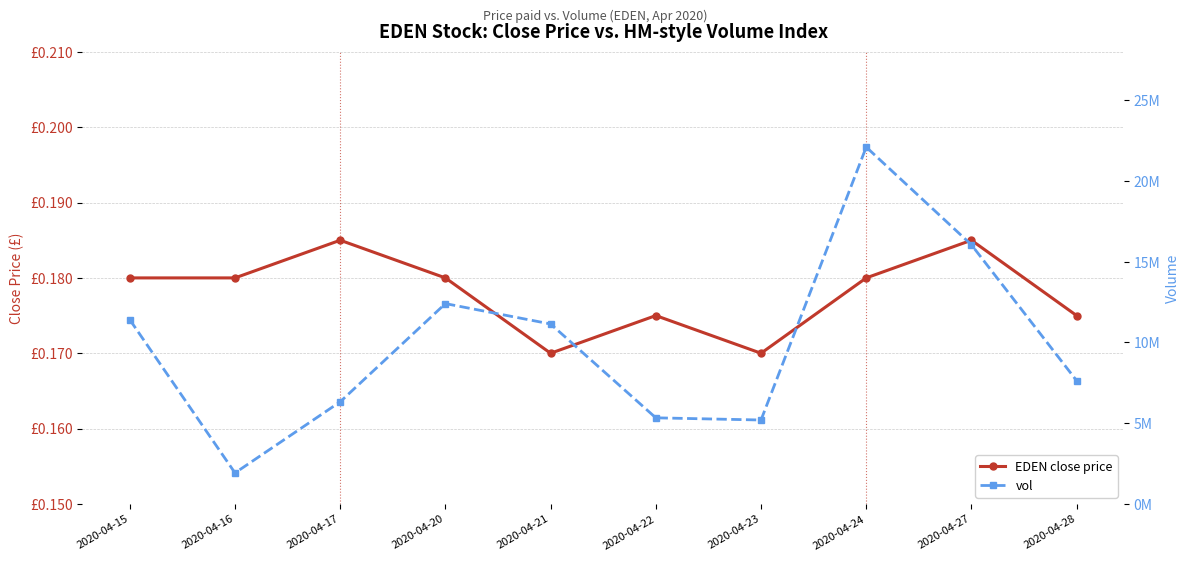

What are all the series names shown in the legend?

EDEN close price, vol